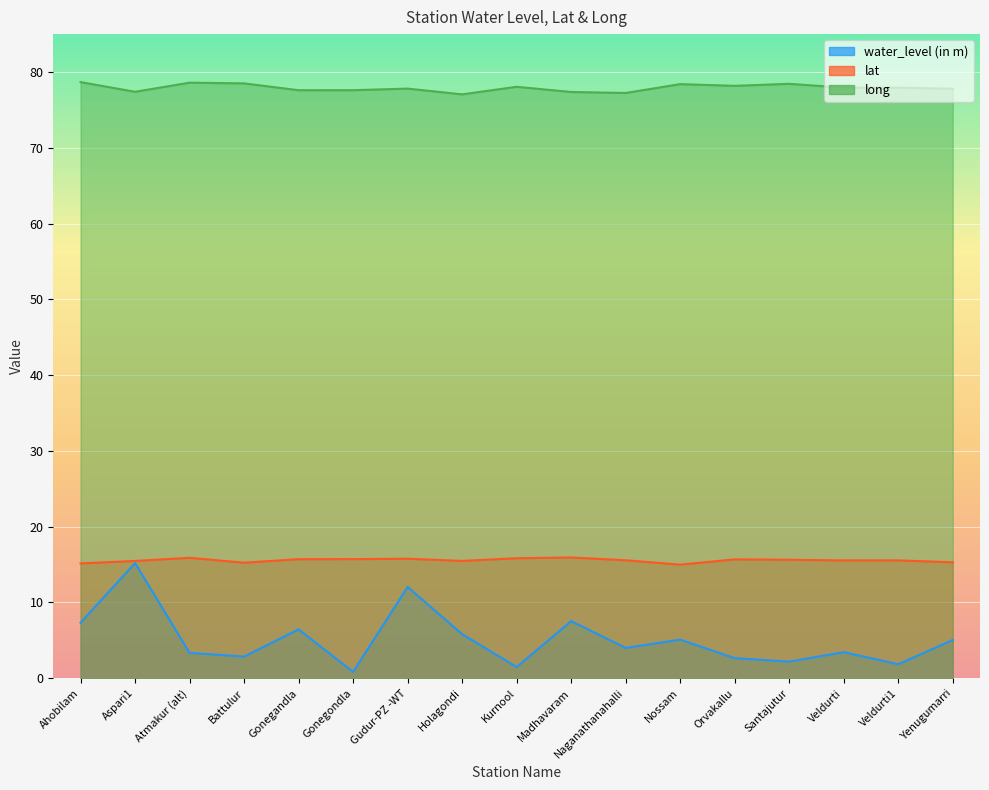

What is the total value across all series at Kurnool?

95.4